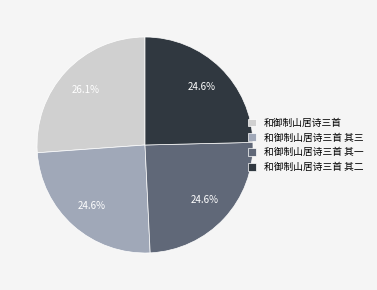

To the nearest percent, what percentage of the pie is 和御制山居诗三首?

26%